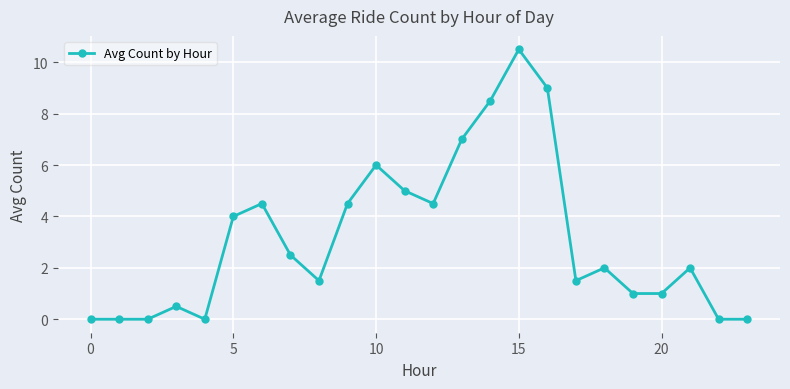

Does the chart have visible grid lines?

Yes